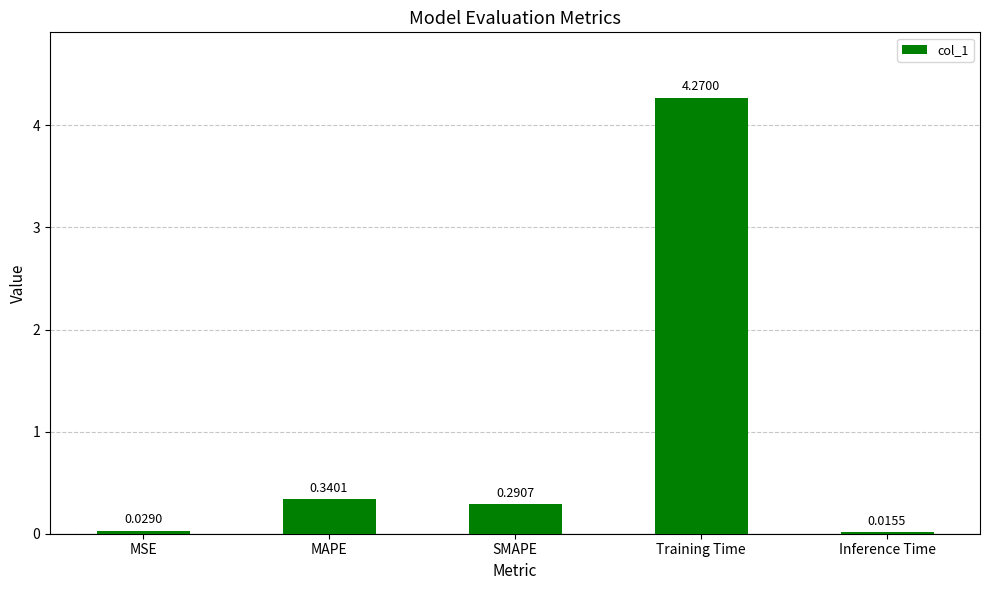

What is the change in value from MSE to Training Time?

+4.2